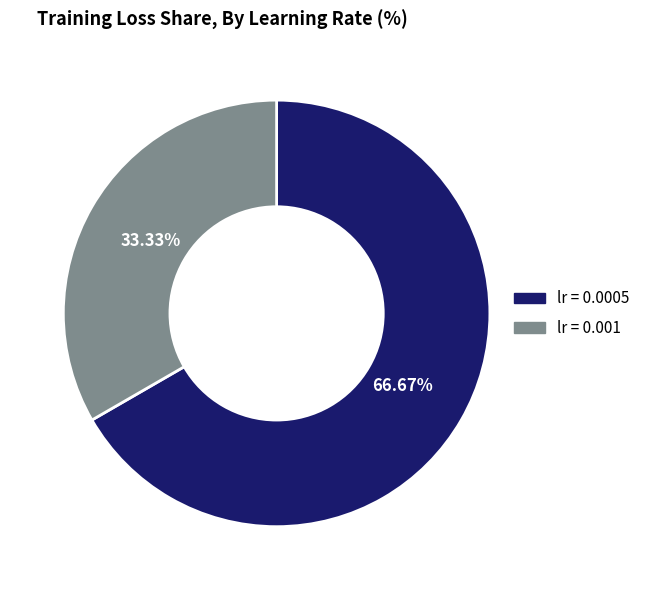

Is there any slice that represents more than half of the pie?

Yes